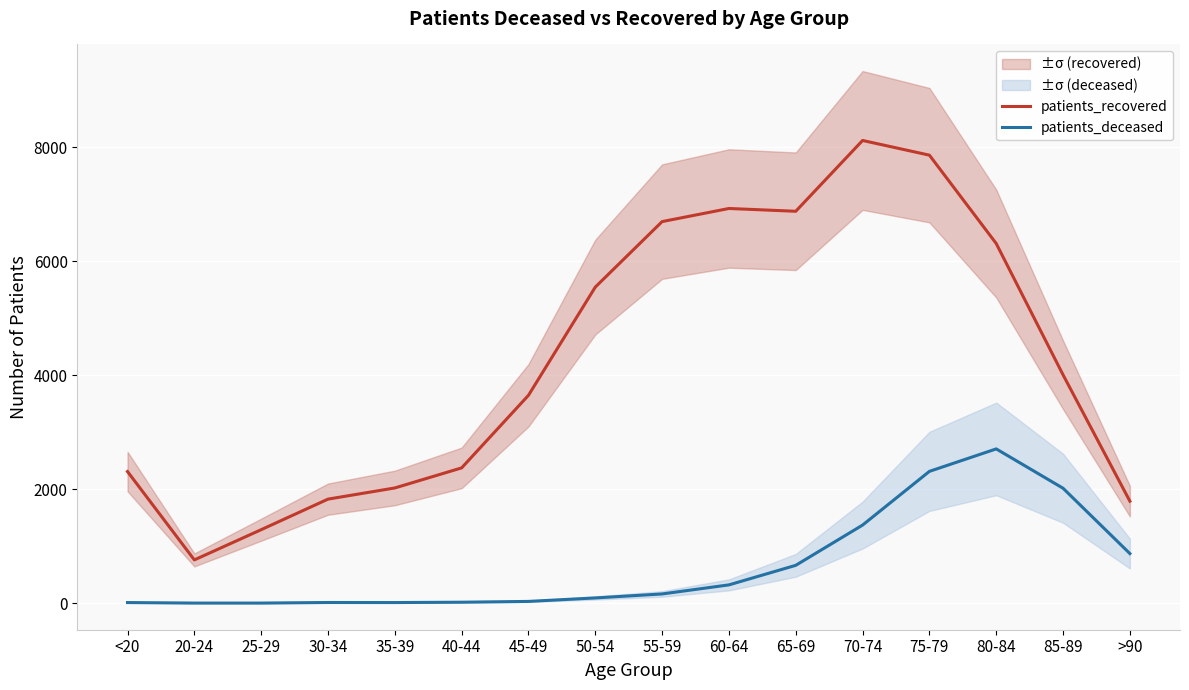

At which label does patients_deceased first exceed 163?

60-64